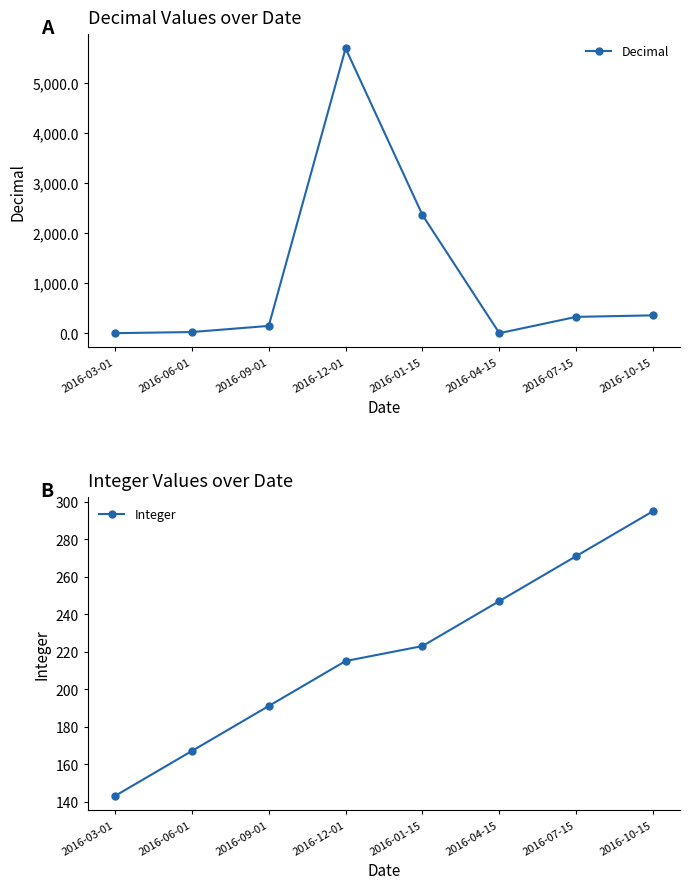

How many lines are shown in the chart?

2